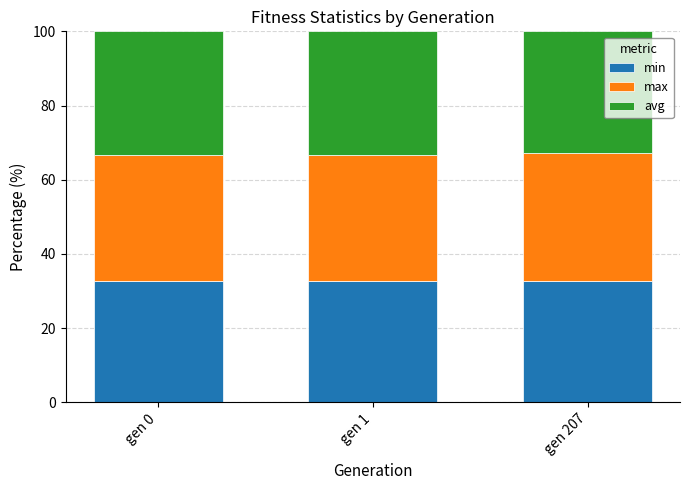

The min series shows 45.9 at gen 1. True or false?

False